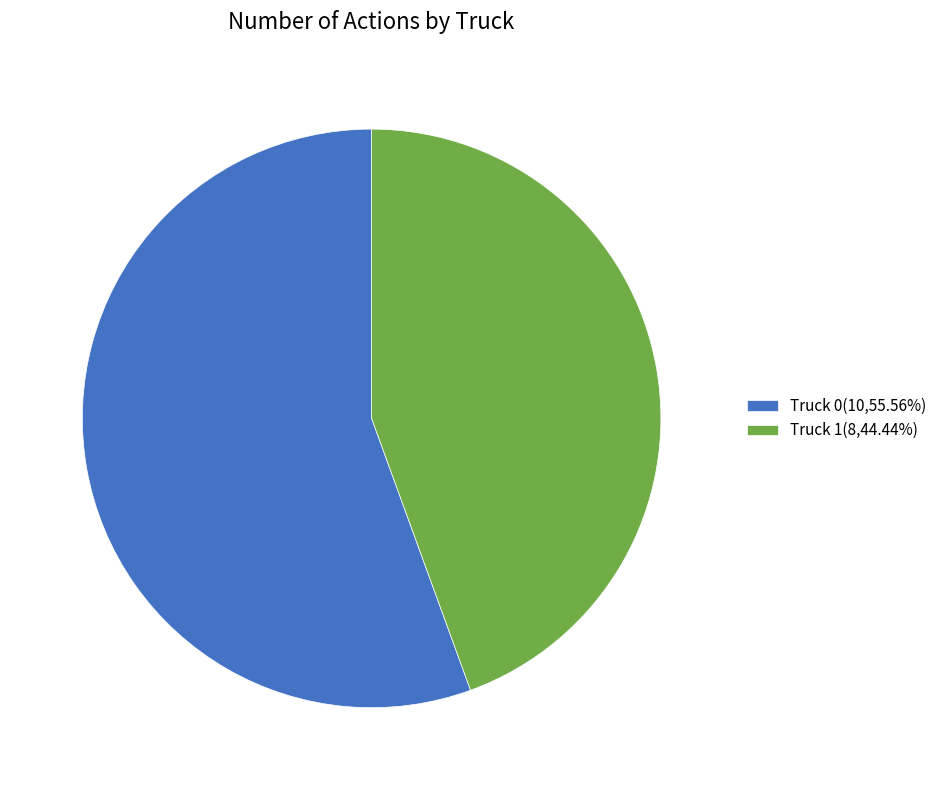

What is the majority slice?

Truck 0